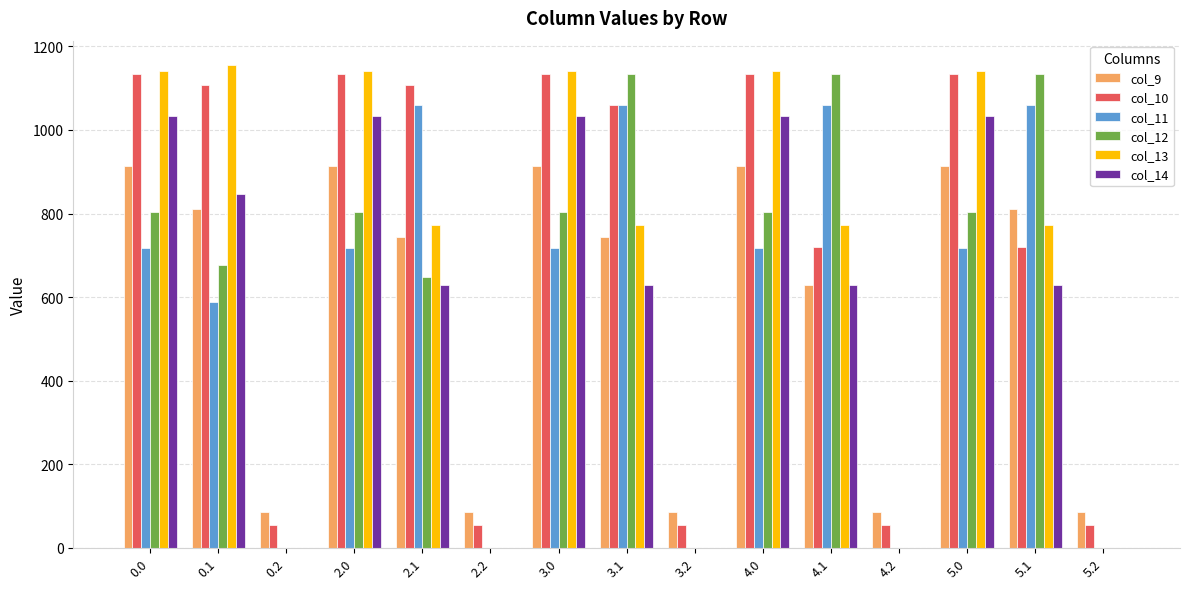

What is the maximum value for col_14?

1032.8